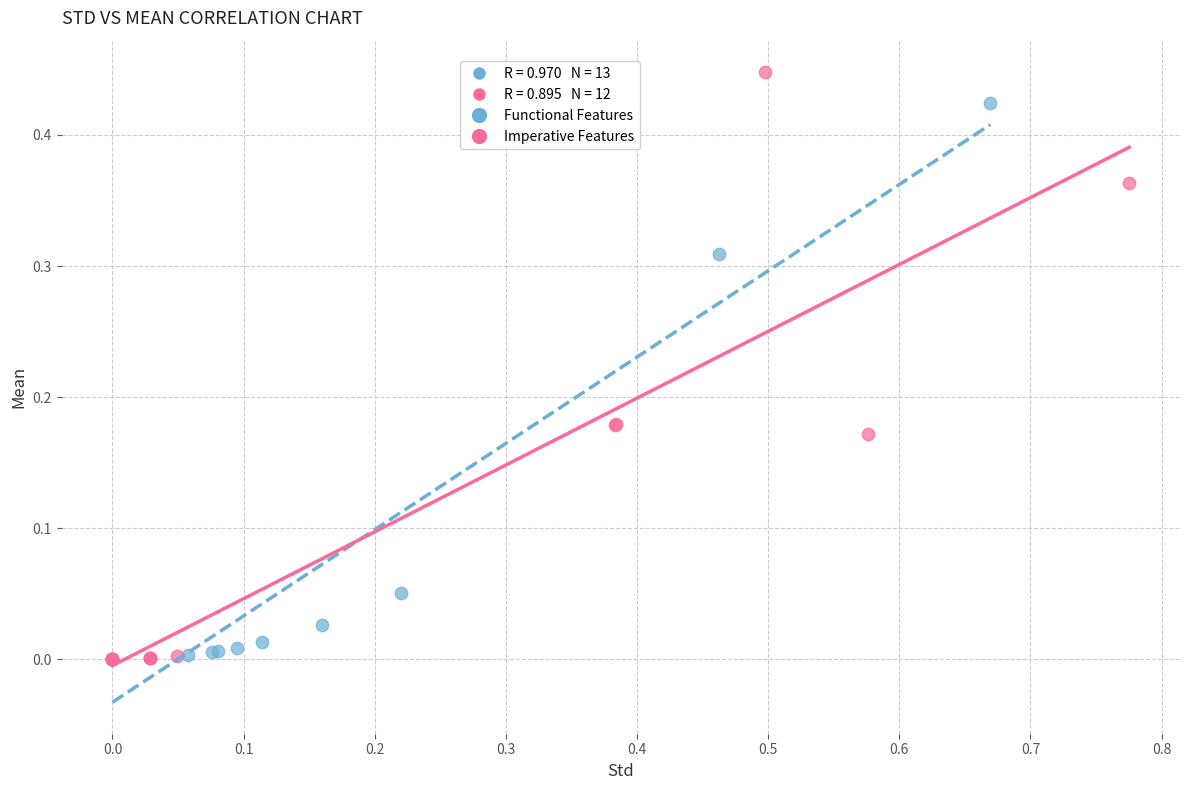

Which series contains the highest Y value?

Imperative Features